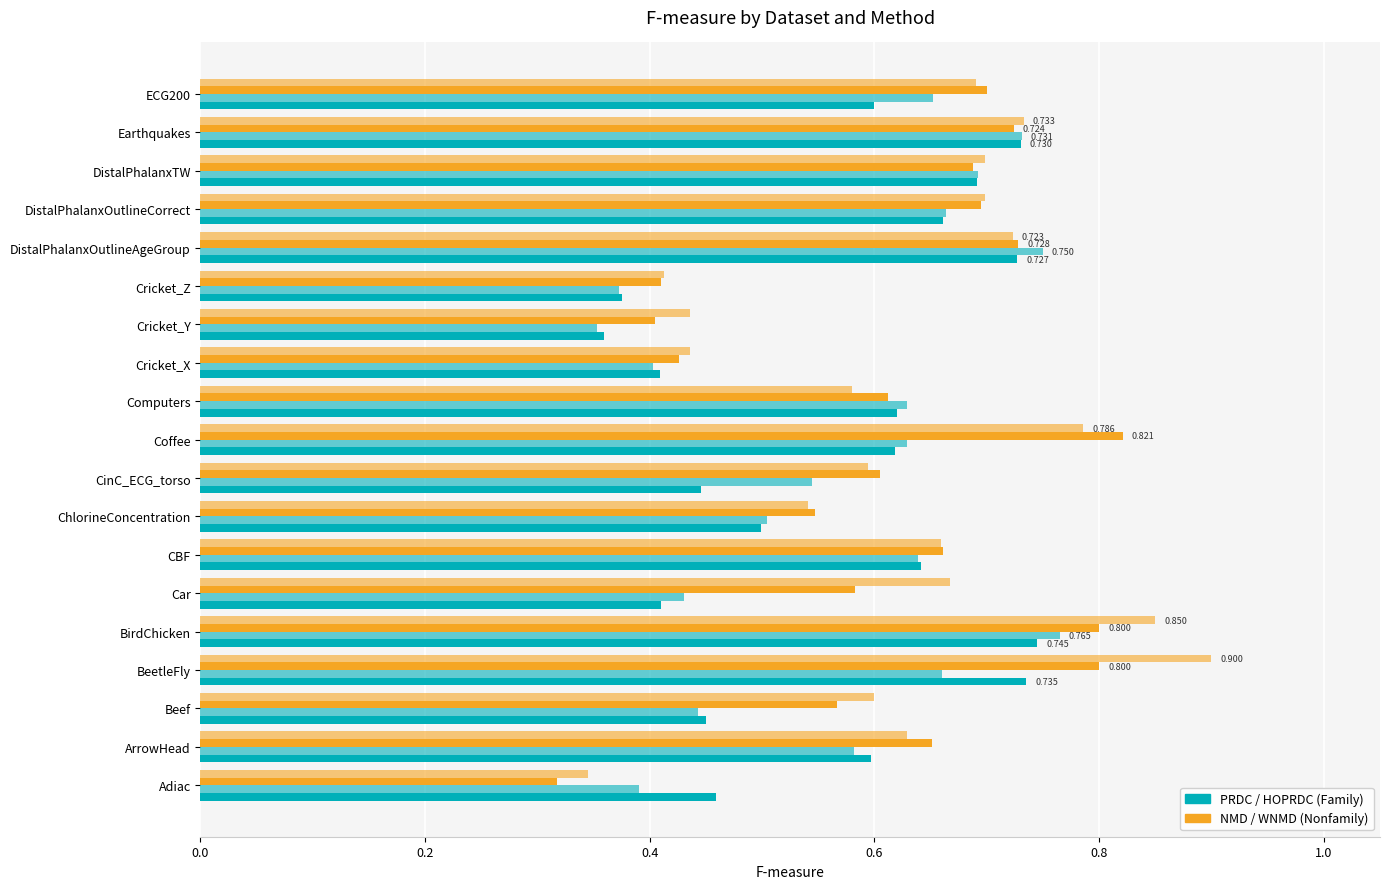

How many series are shown in this chart?

4